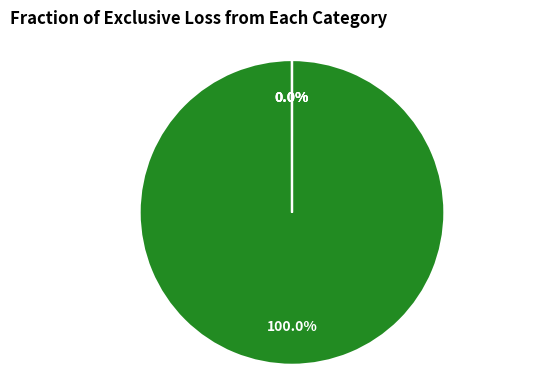

Is there a majority slice in this chart?

Yes